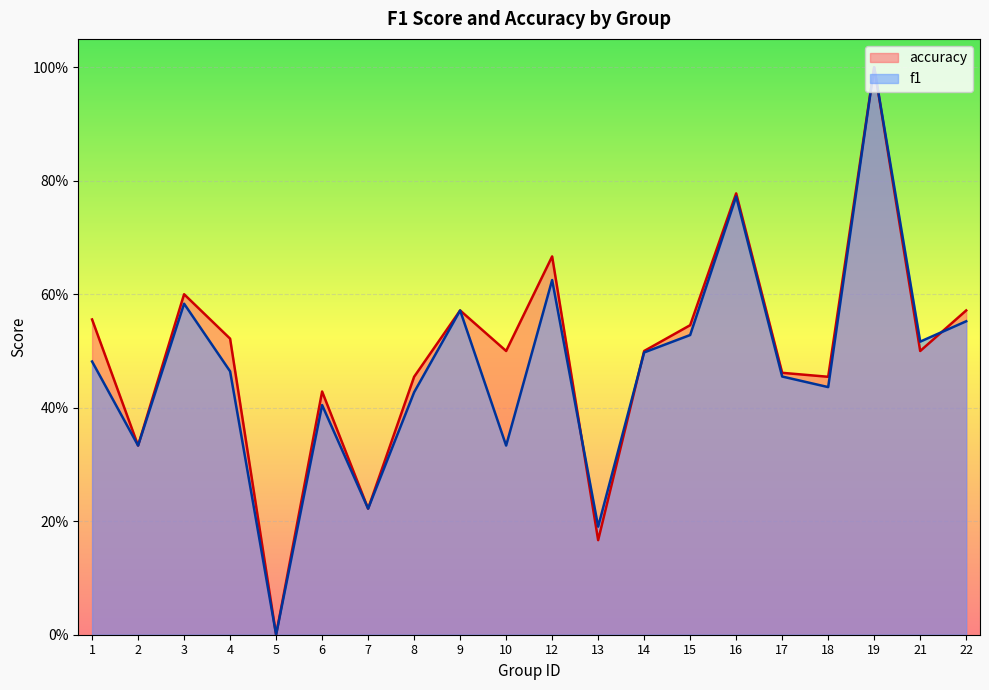

List the labels in order of accuracy value, smallest first.

5, 13, 7, 2, 6, 8, 18, 17, 10, 14, 21, 4, 15, 1, 9, 22, 3, 12, 16, 19